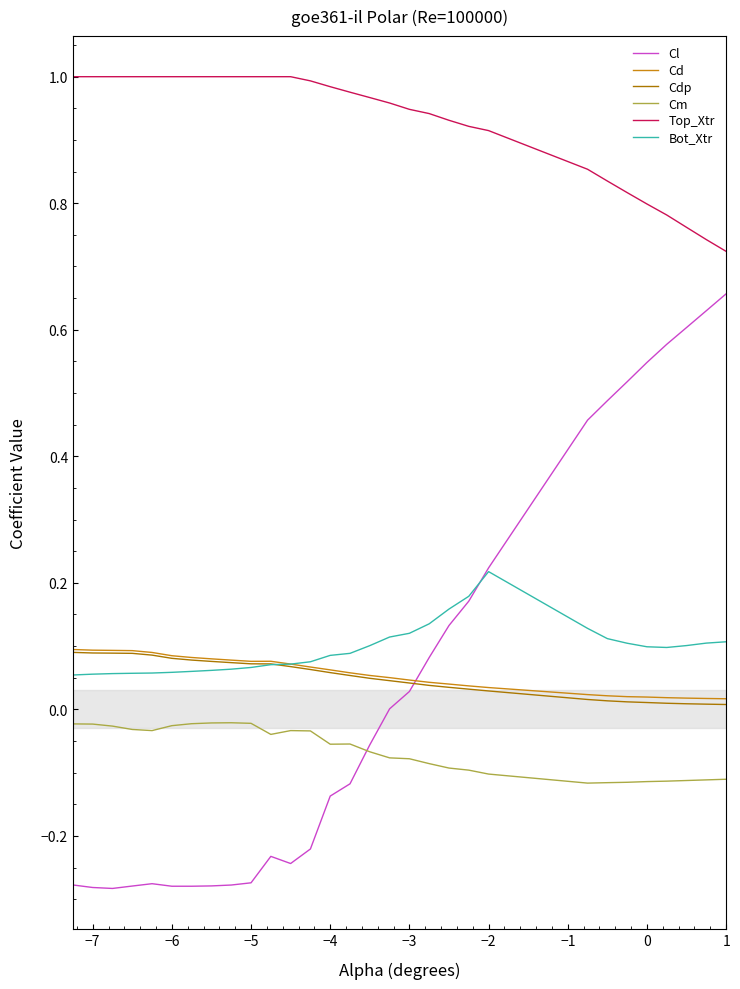

After their last crossing, which series has the higher values: Cd or Cl?

Cl